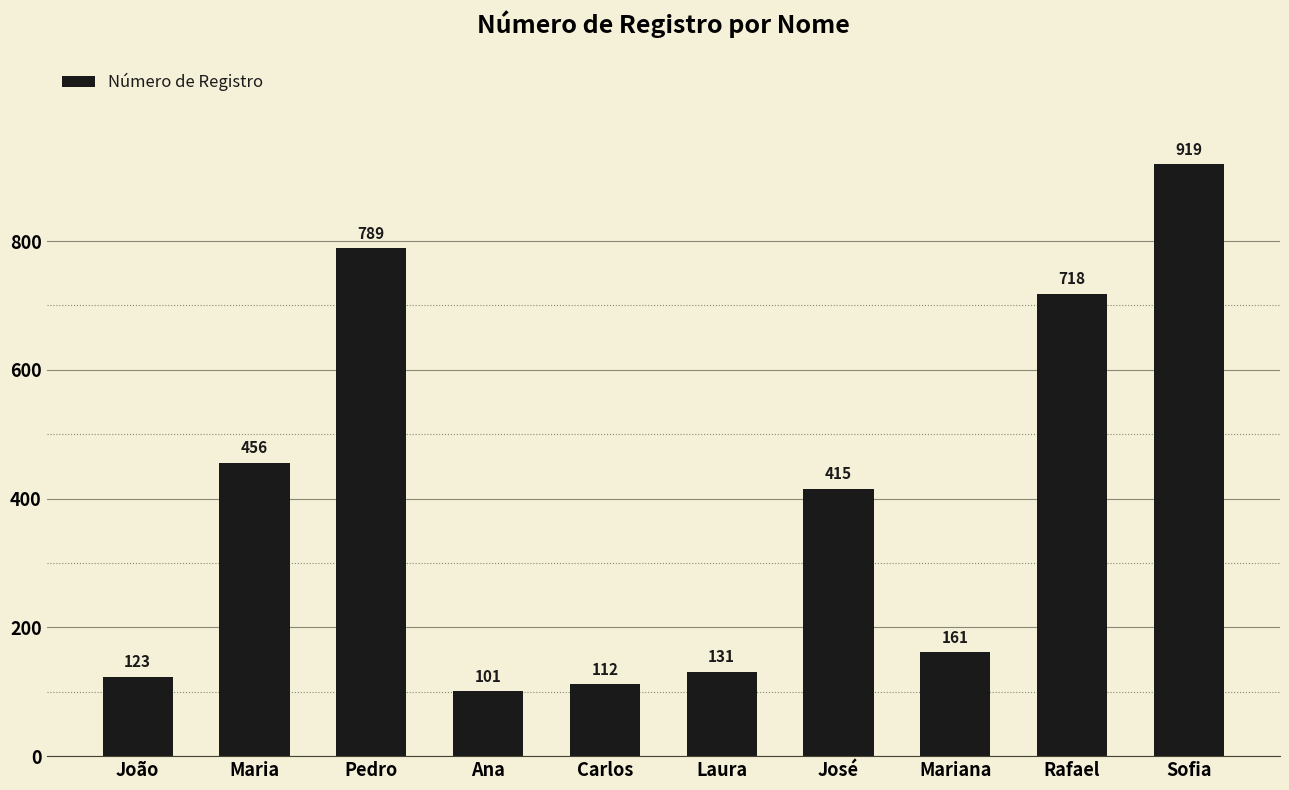

Is it true that the value at Ana is 101?

True